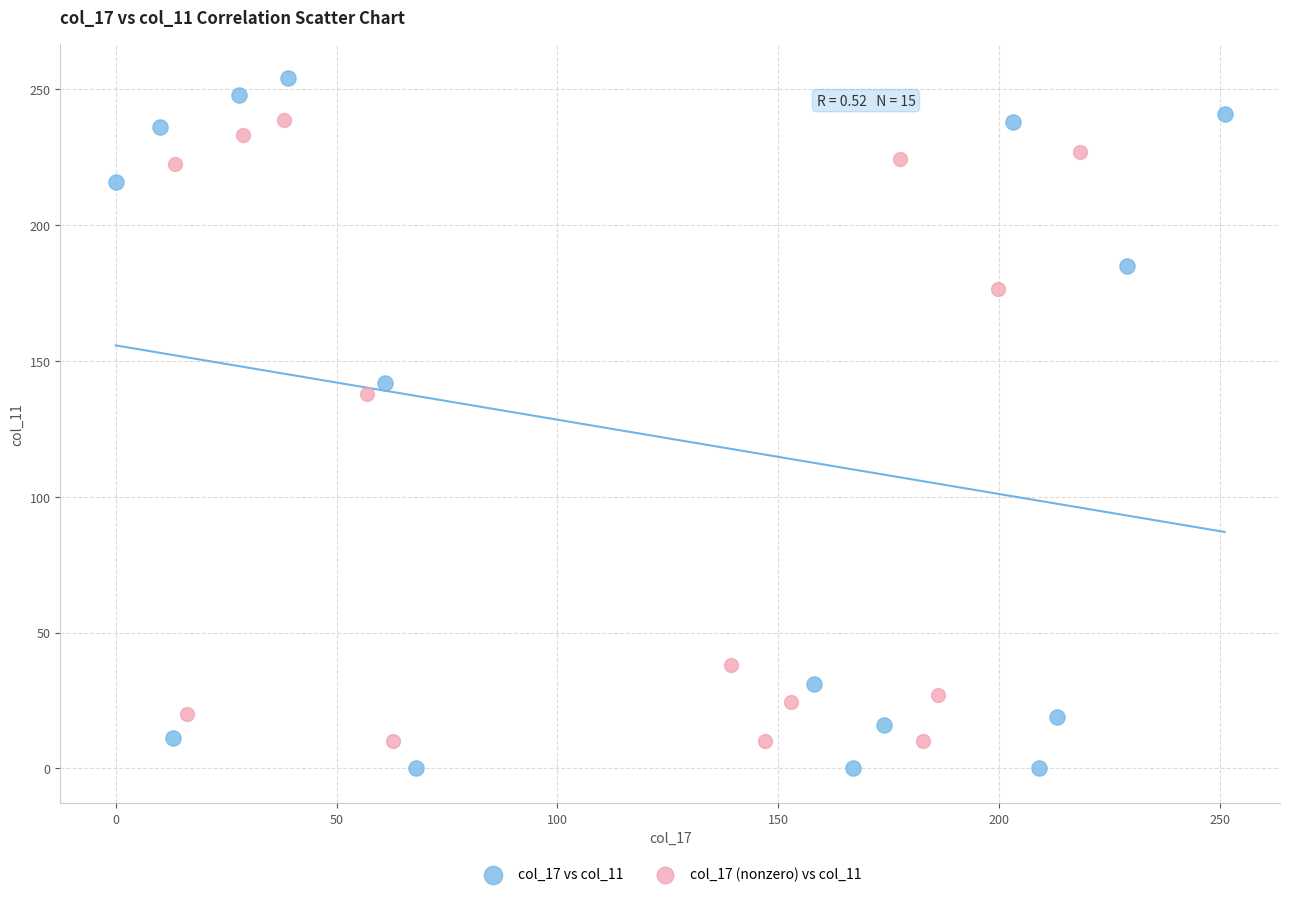

Which series has the largest Y range (max minus min)?

col_17 vs col_11